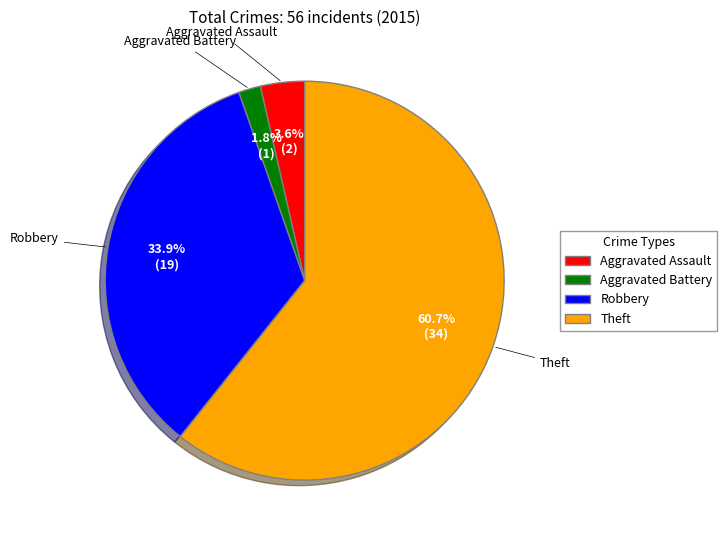

Is there a majority slice in this chart?

Yes